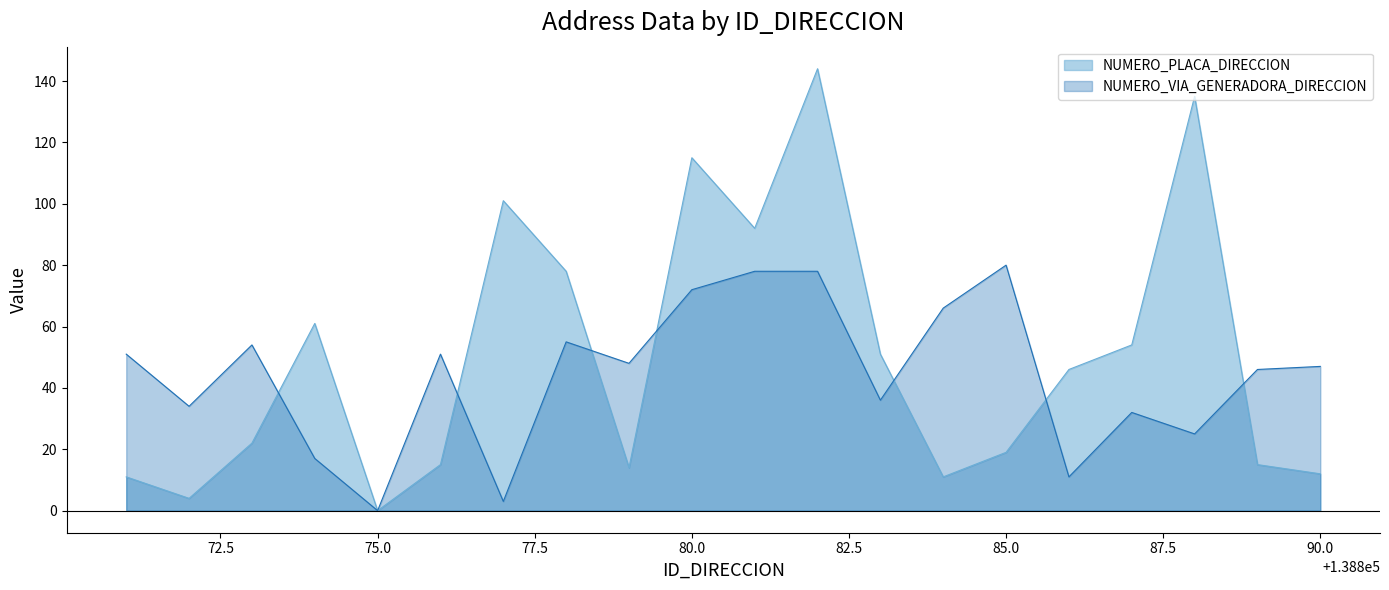

Which series has the widest spread of values?

NUMERO_PLACA_DIRECCION